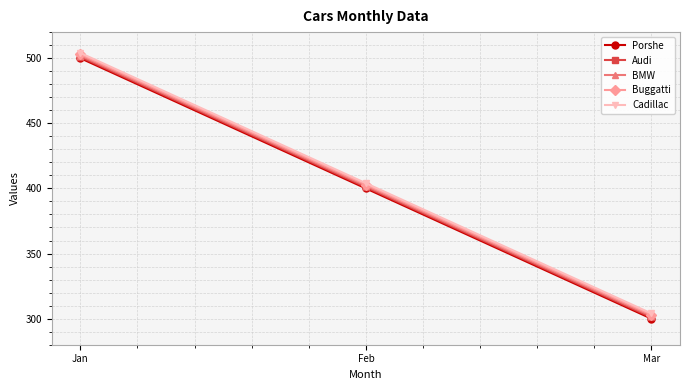

What is the difference between the BMW values at Feb and Jan?

100